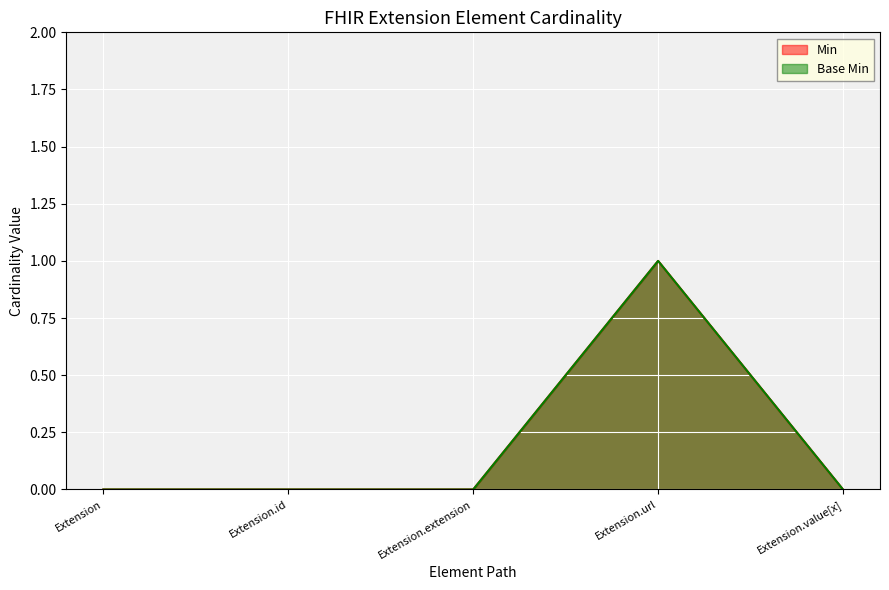

What is the sum of all Min values?

1